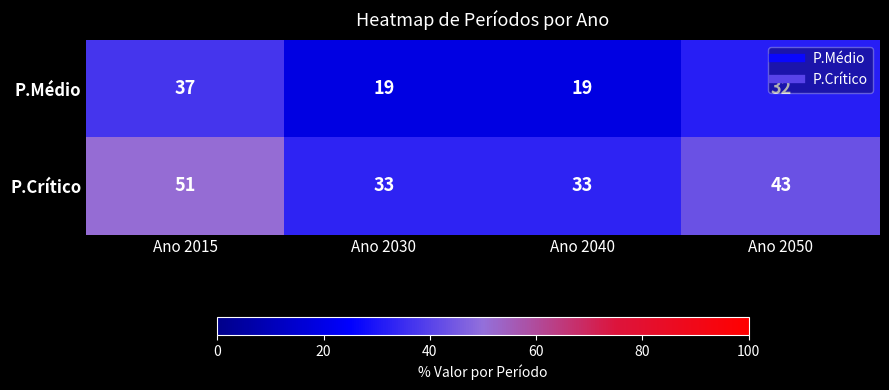

The P.Crítico series shows 24 at Ano 2015. True or false?

False